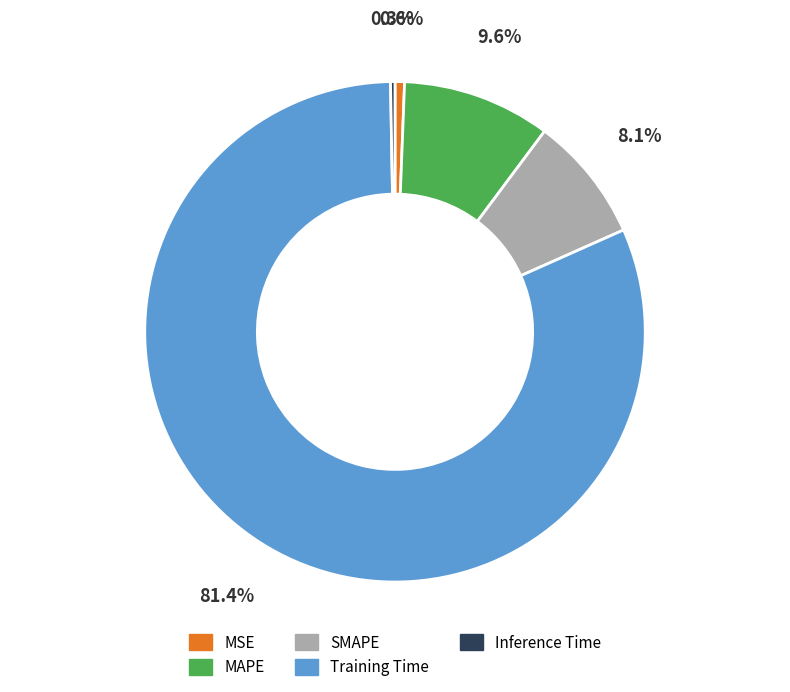

True or false: Training Time accounts for 87% of the total.

False